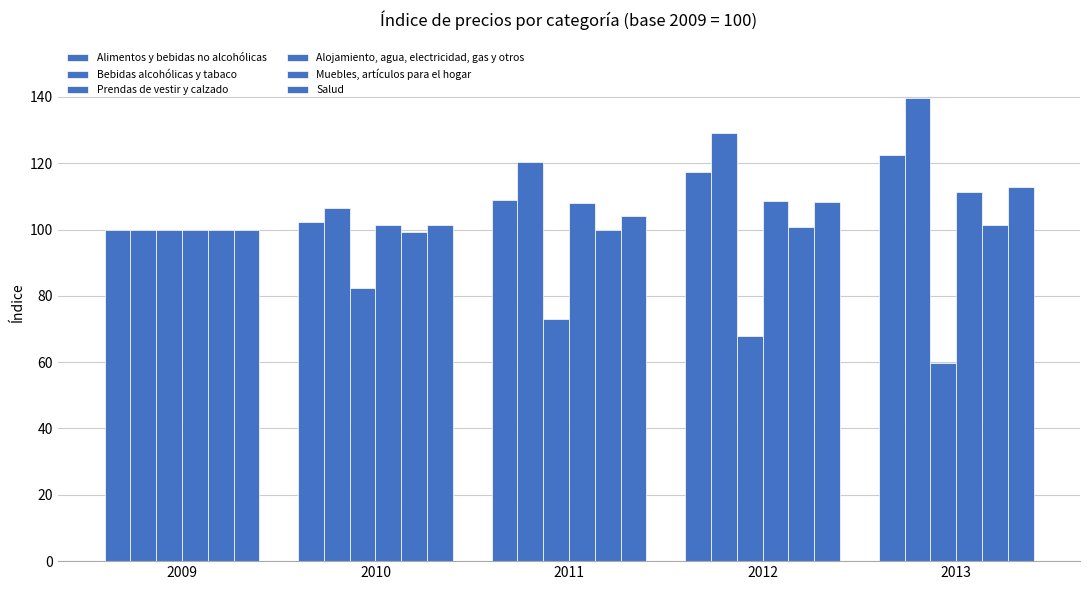

How many data points in Prendas de vestir y calzado are less than 73?

2